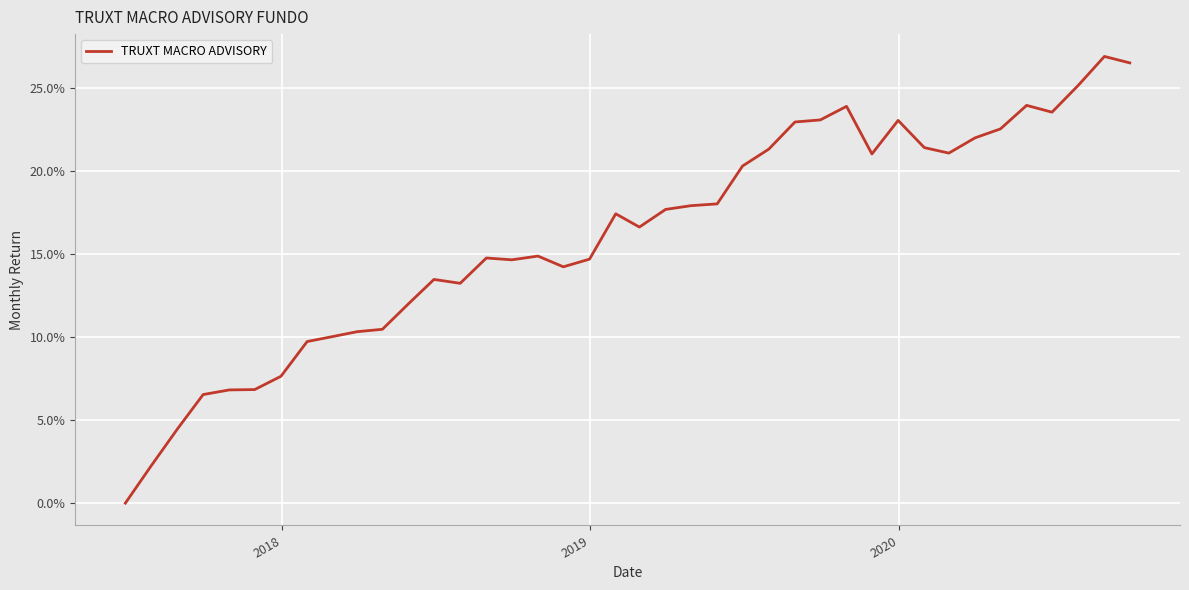

What is the value of the 10th point from the left?

0.1